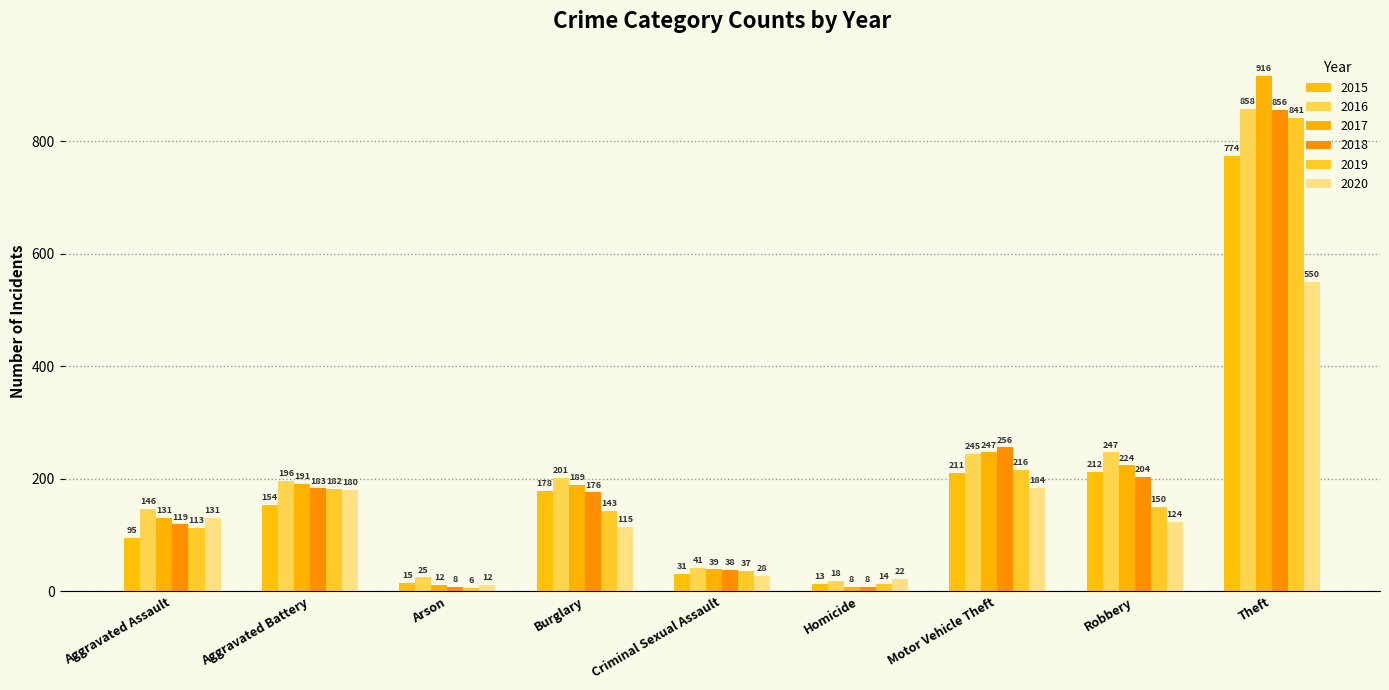

Reading left to right, what are all the values shown in this chart?

2015: Aggravated Assault=95	Aggravated Battery=154	Arson=15	Burglary=178	Criminal Sexual Assault=31	Homicide=13	Motor Vehicle Theft=211	Robbery=212	Theft=774
2016: Aggravated Assault=146	Aggravated Battery=196	Arson=25	Burglary=201	Criminal Sexual Assault=41	Homicide=18	Motor Vehicle Theft=245	Robbery=247	Theft=858
2017: Aggravated Assault=131	Aggravated Battery=191	Arson=12	Burglary=189	Criminal Sexual Assault=39	Homicide=8	Motor Vehicle Theft=247	Robbery=224	Theft=916
2018: Aggravated Assault=119	Aggravated Battery=183	Arson=8	Burglary=176	Criminal Sexual Assault=38	Homicide=8	Motor Vehicle Theft=256	Robbery=204	Theft=856
2019: Aggravated Assault=113	Aggravated Battery=182	Arson=6	Burglary=143	Criminal Sexual Assault=37	Homicide=14	Motor Vehicle Theft=216	Robbery=150	Theft=841
2020: Aggravated Assault=131	Aggravated Battery=180	Arson=12	Burglary=115	Criminal Sexual Assault=28	Homicide=22	Motor Vehicle Theft=184	Robbery=124	Theft=550